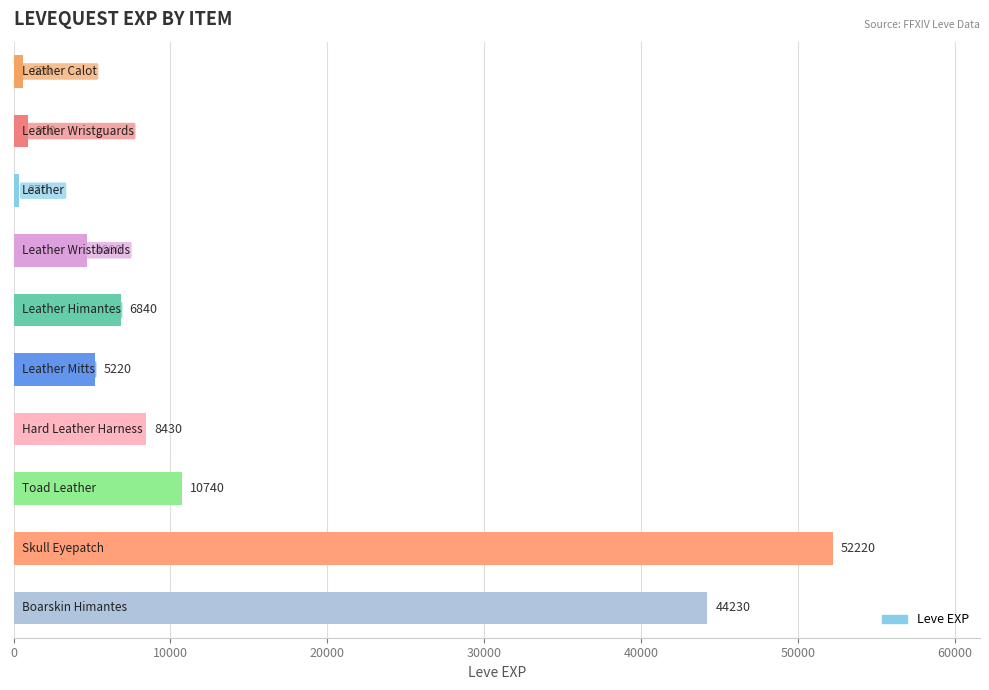

What is the smallest value displayed?

370